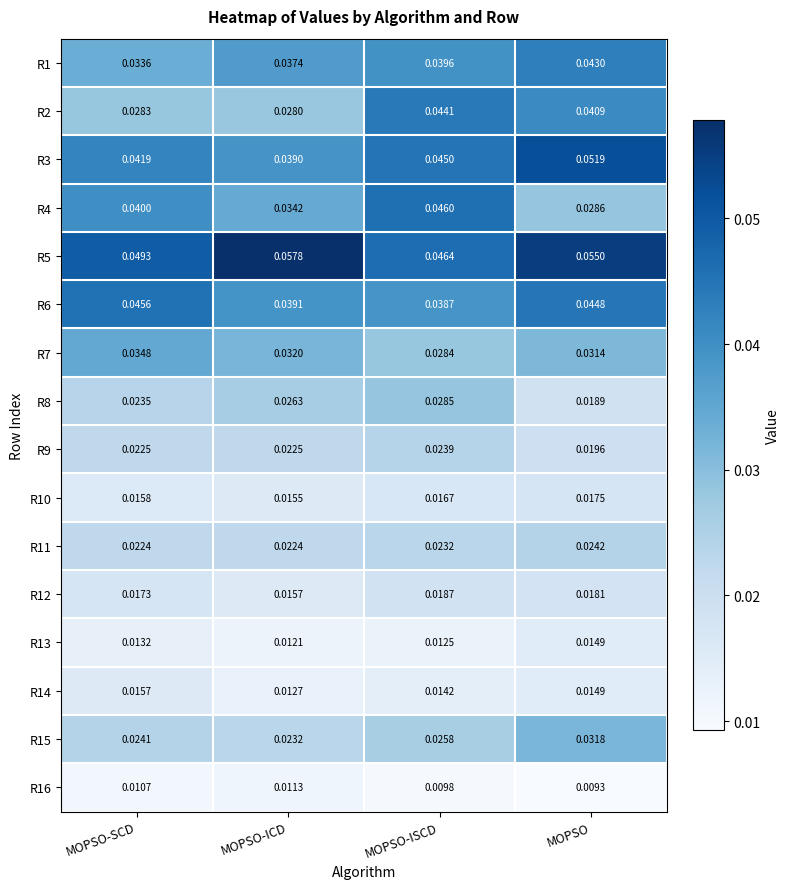

Rank the categories by R6 value from lowest to highest.

MOPSO-ISCD, MOPSO-ICD, MOPSO, MOPSO-SCD